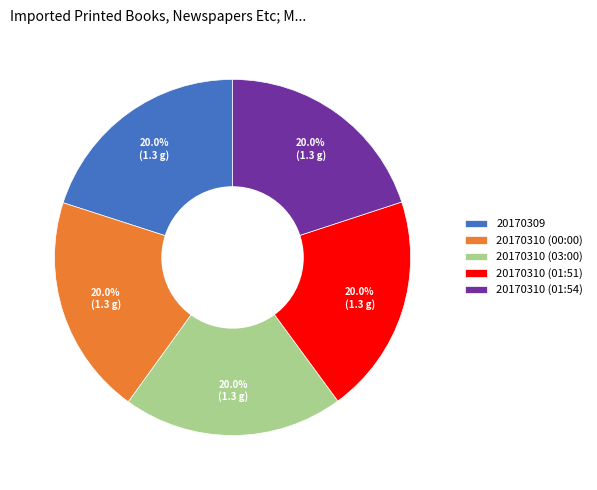

How many segments does this pie chart have?

5